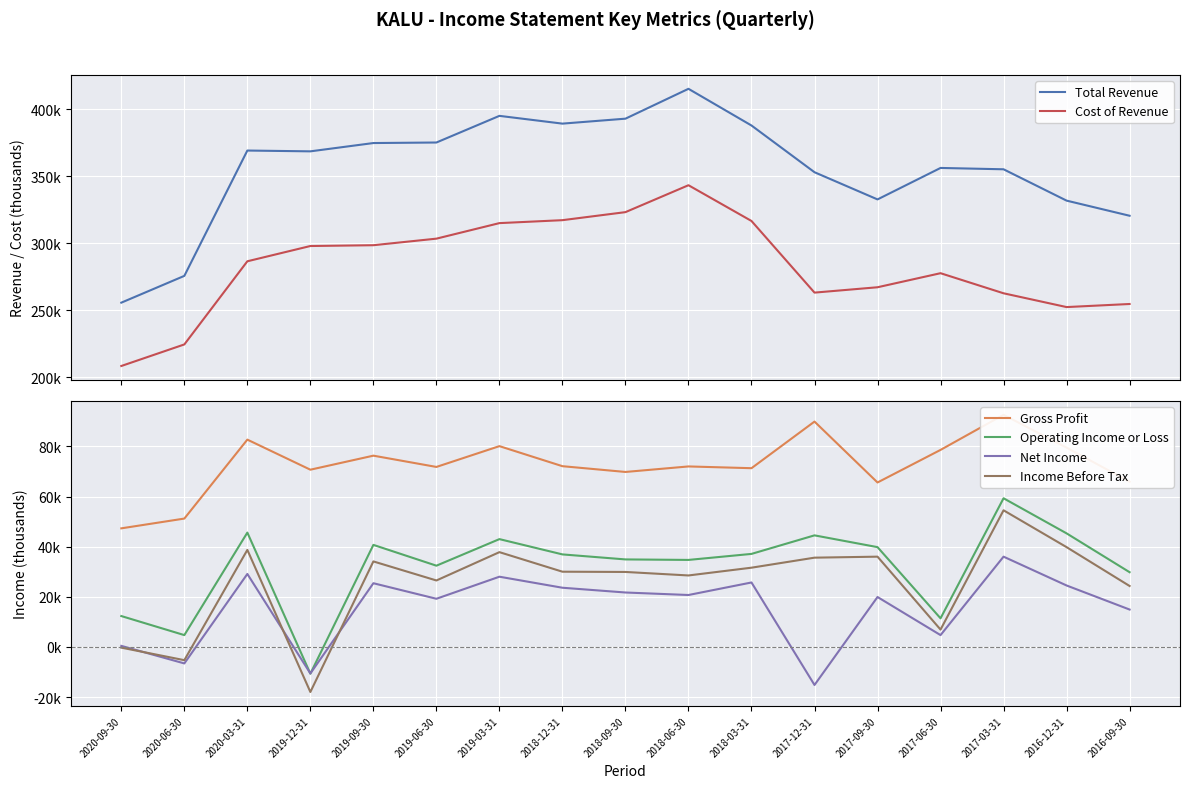

In Gross Profit, how many points are lower than both neighbors (excluding endpoints)?

5